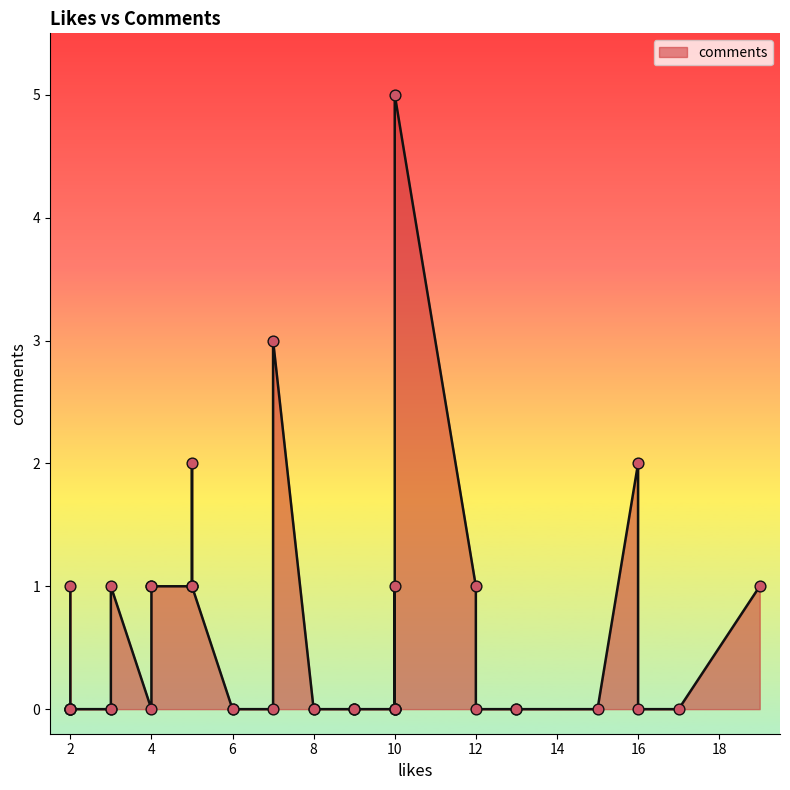

Between 5 and 2, which is larger?

5